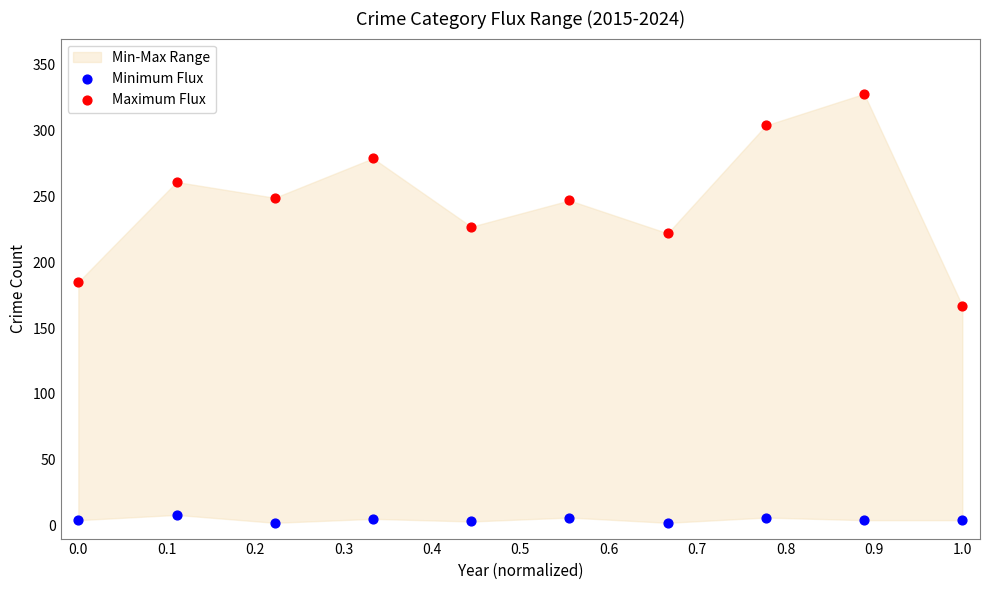

Which series reaches the minimum Y coordinate?

Minimum Flux